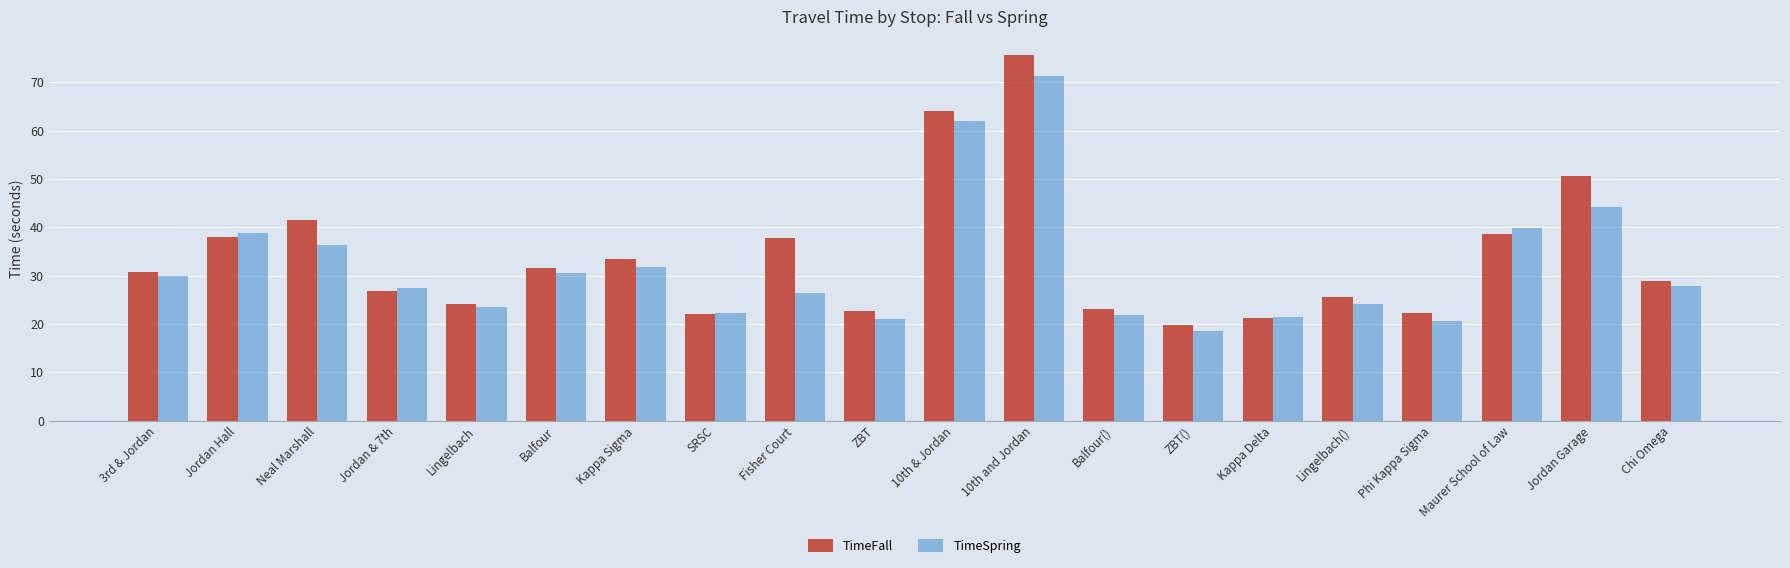

Is it true that TimeSpring equals 22.4 at SRSC?

True